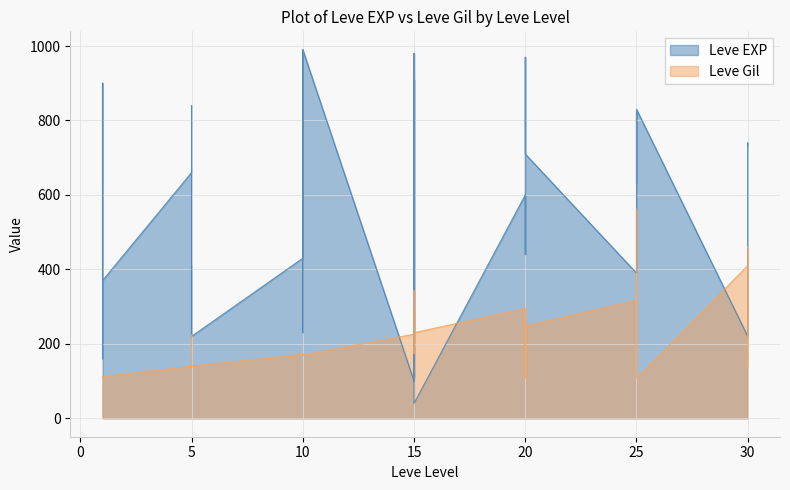

What is the total value across all series at 1?

742